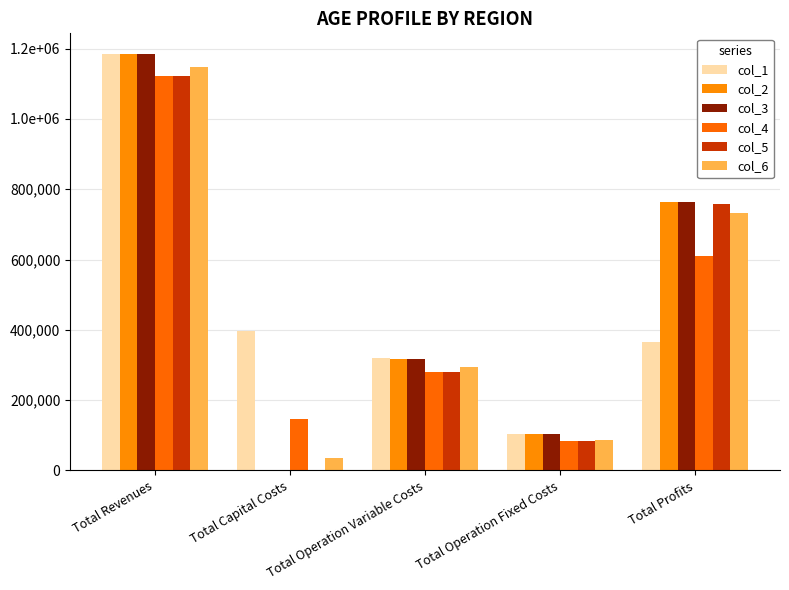

Are the bars horizontal?

No